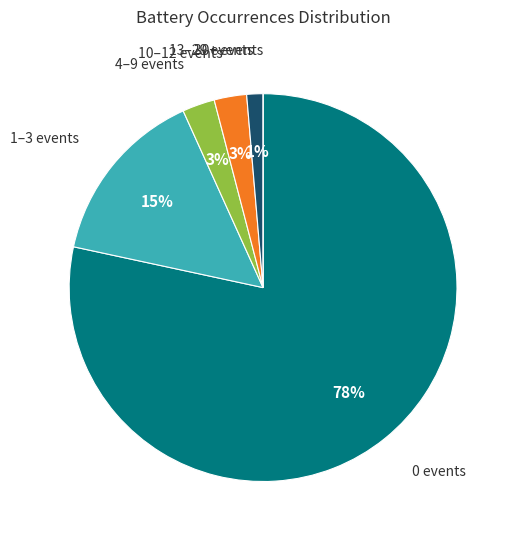

What is the largest slice in the pie chart?

0 events